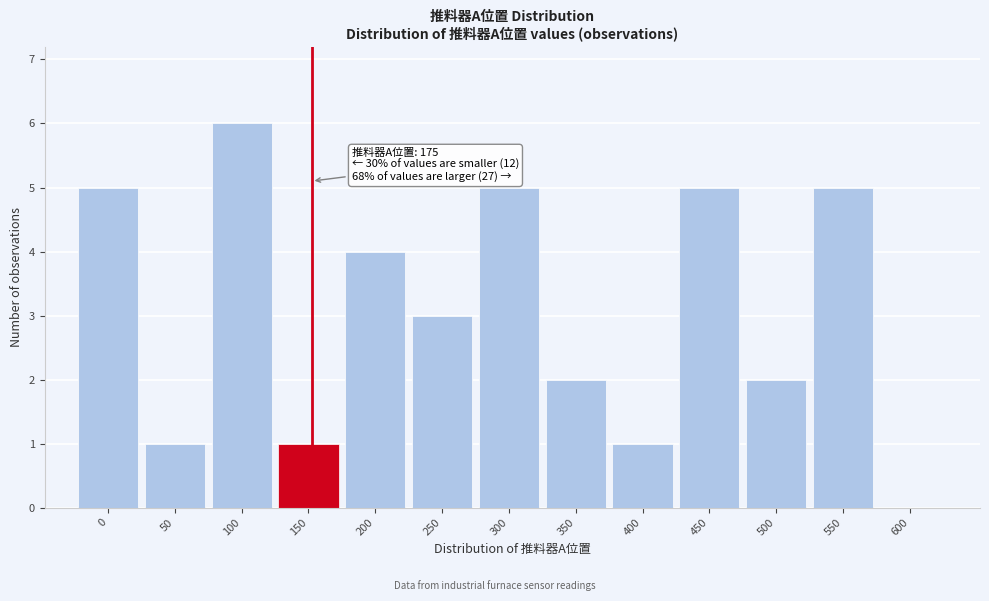

Reading right to left, what are all the values shown in this chart?

600=0	550=5	500=2	450=5	400=1	350=2	300=5	250=3	200=4	150=1	100=6	50=1	0=5